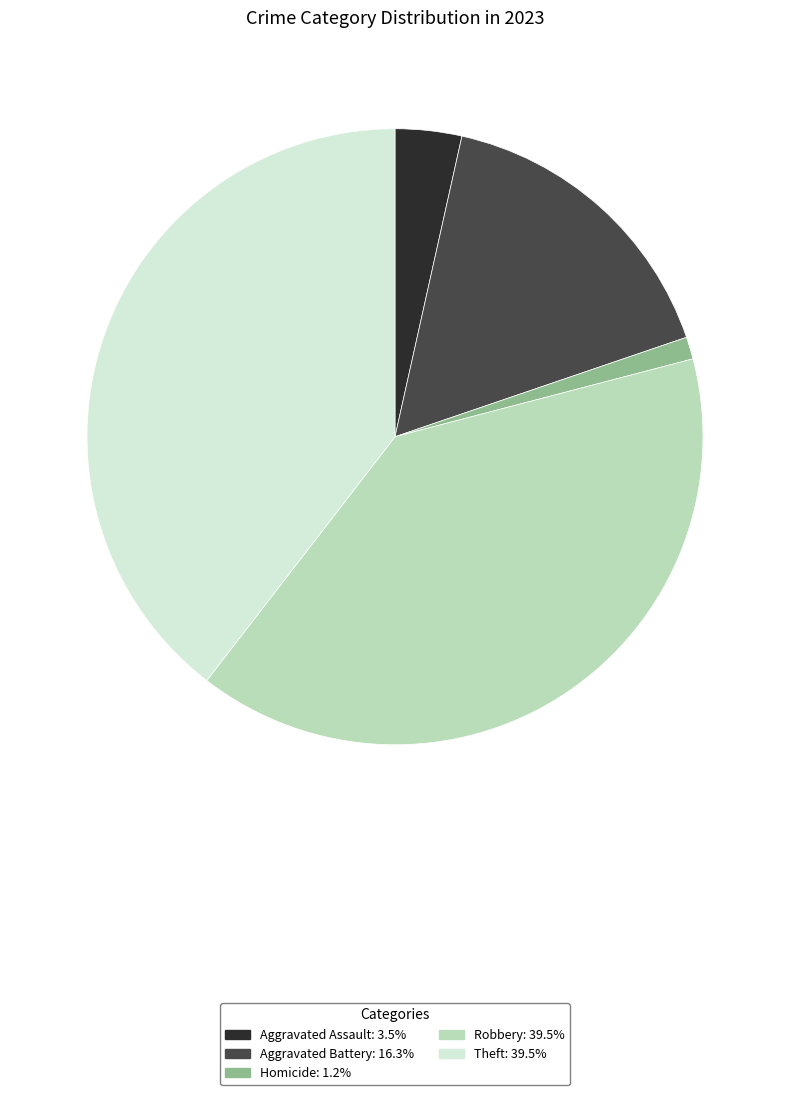

Is there a majority slice in this chart?

No